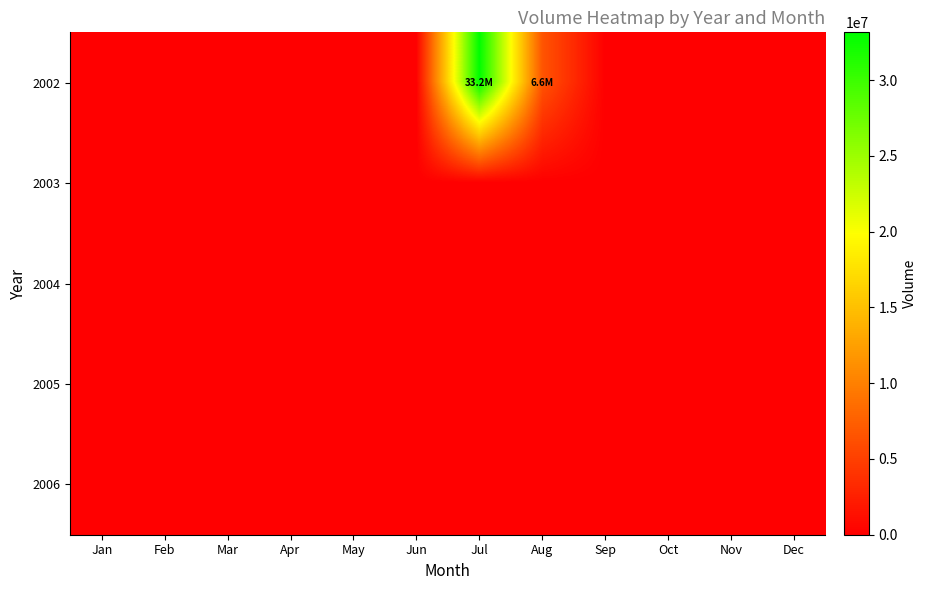

Which label corresponds to the largest value in the chart?

Jul